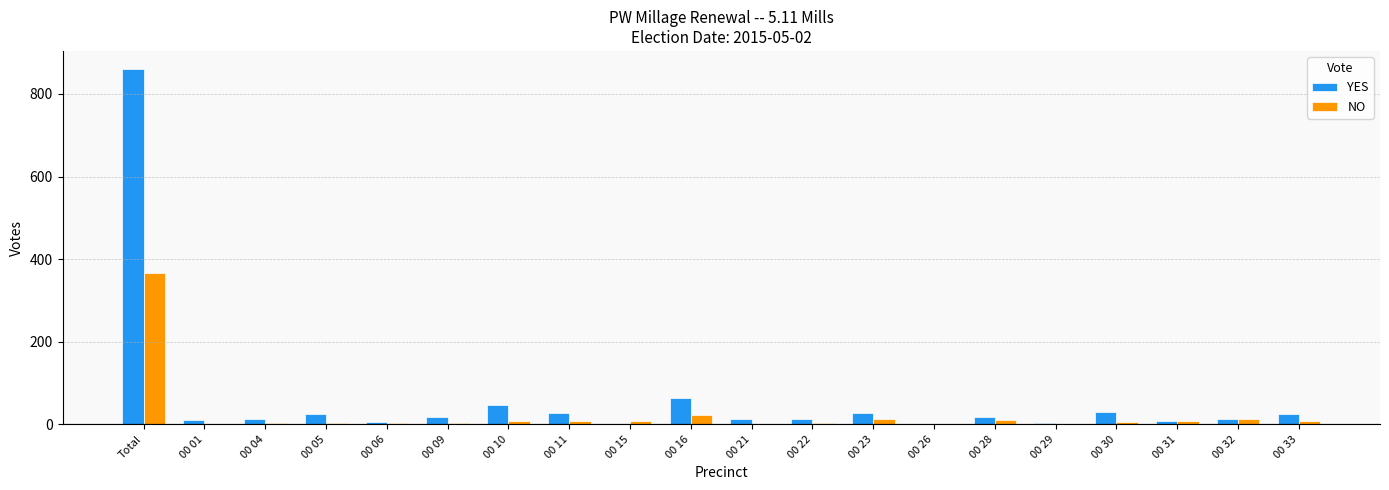

Which label corresponds to the largest value in the chart?

Total